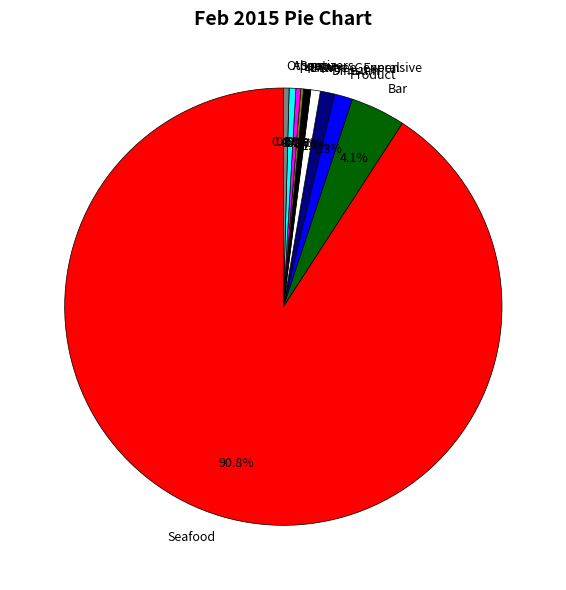

What percentage is NOT represented by Bar?

95.9%